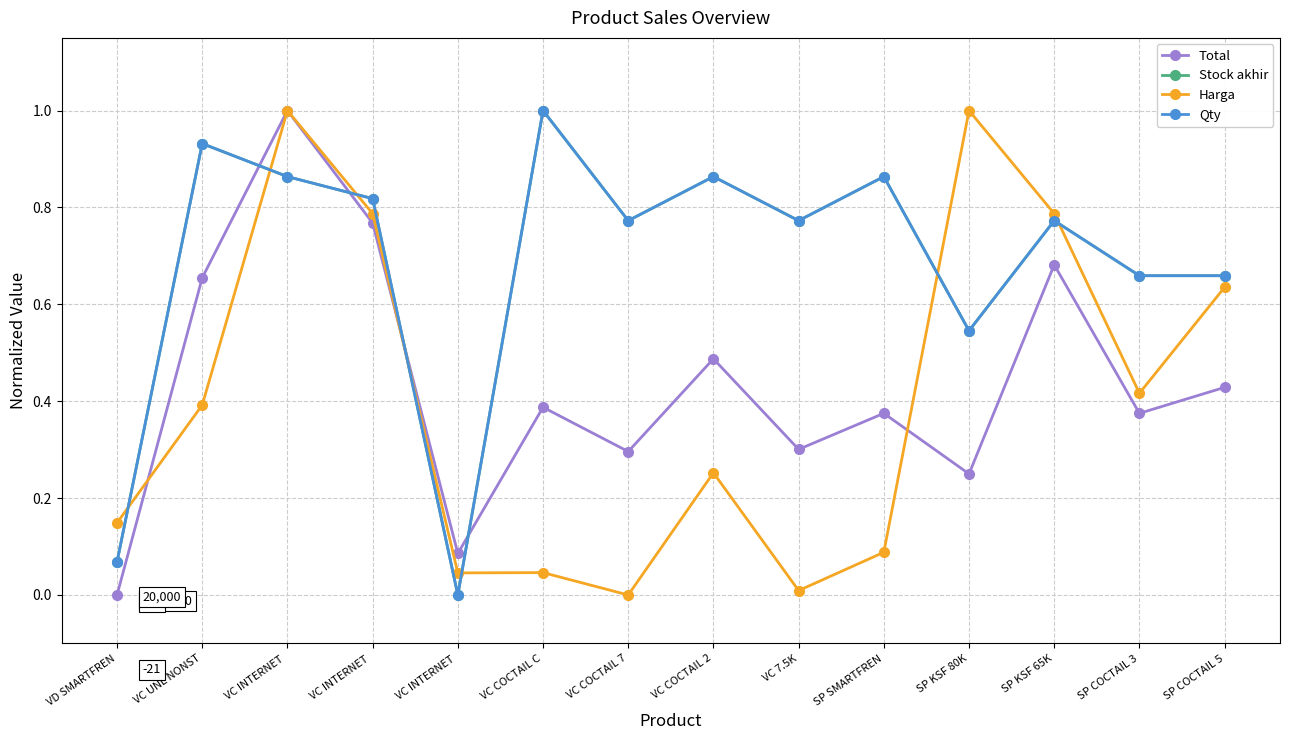

Does the chart have visible grid lines?

Yes